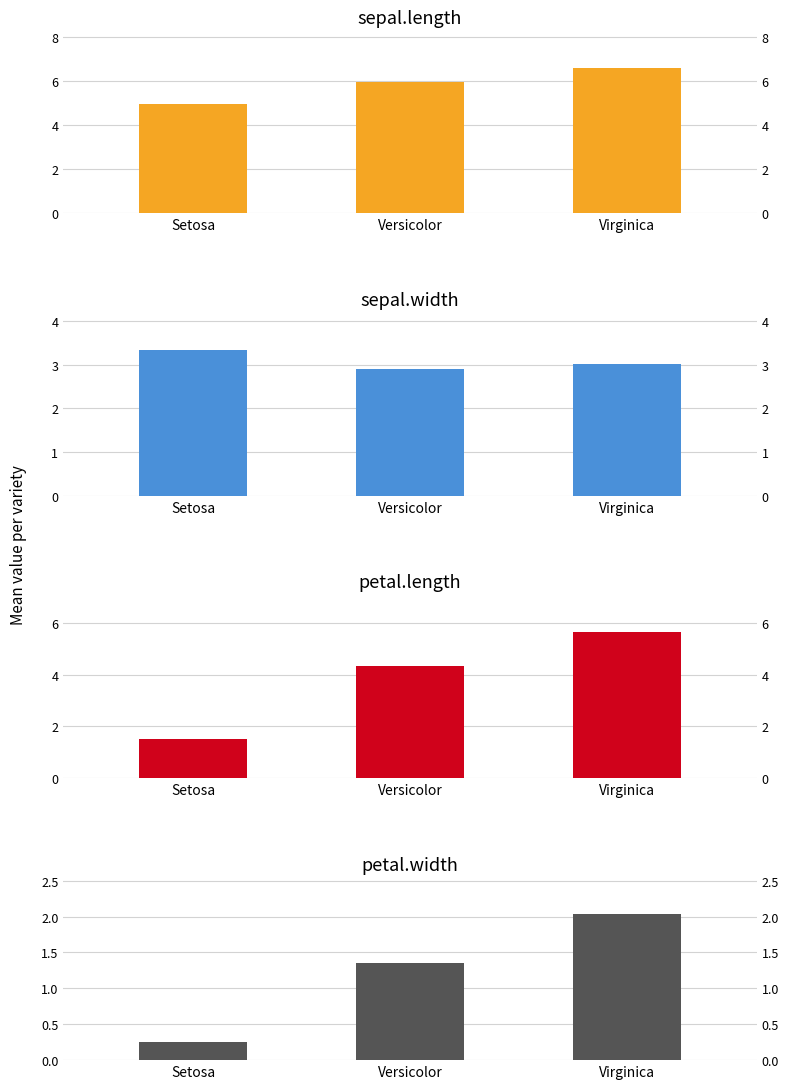

How many bars are there in total?

12